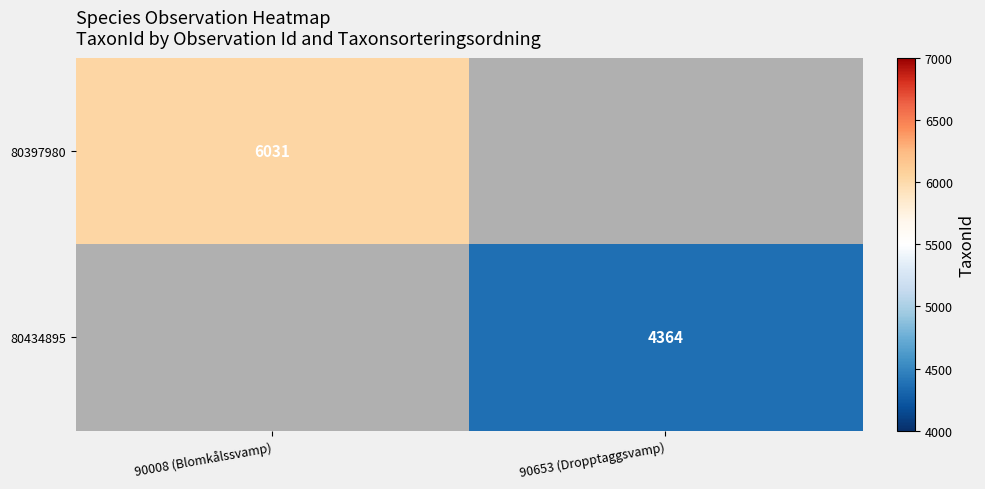

At how many categories does at least one series exceed 5933?

1